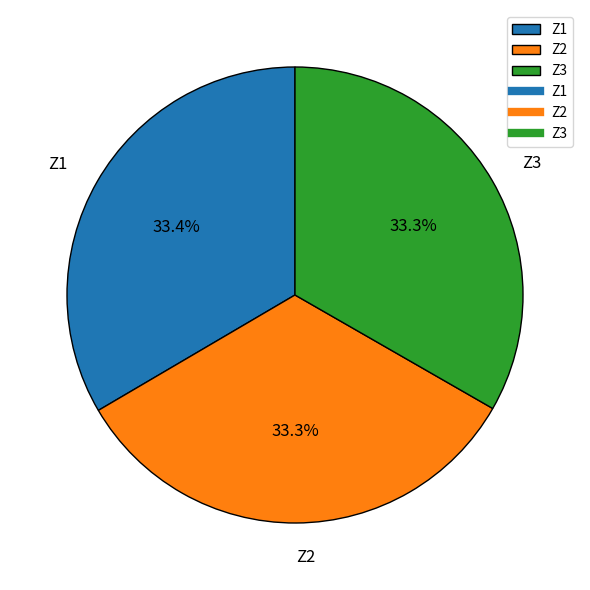

Combined, do Z3 and Z2 account for over 50%?

Yes